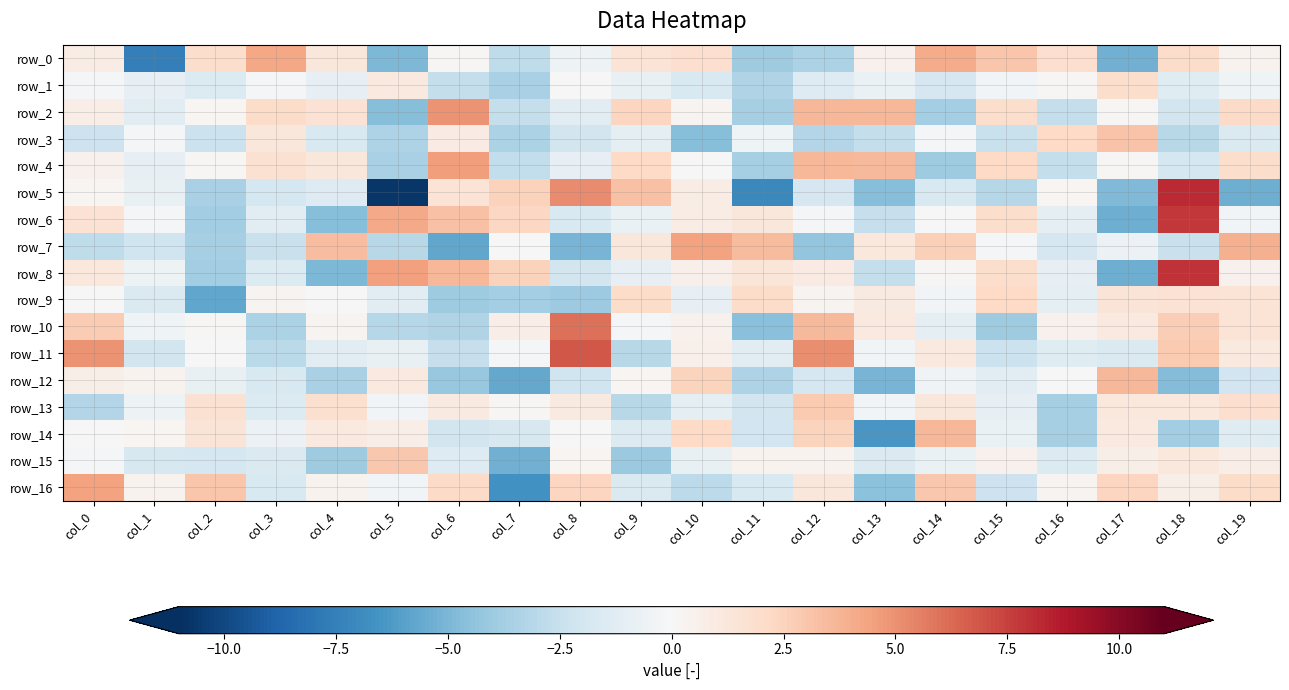

What is the total value across all series at col_11?

-28.6